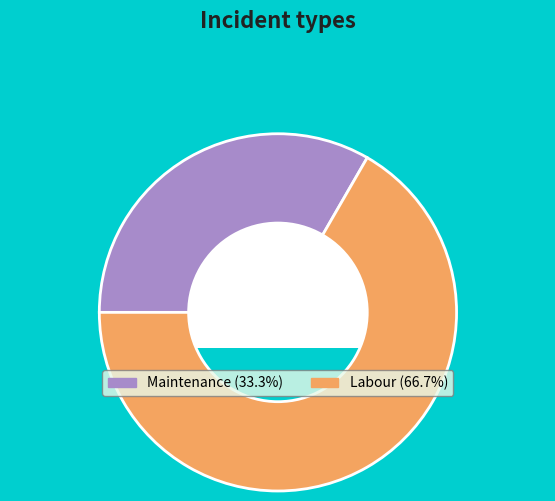

Is there any slice that represents more than half of the pie?

Yes